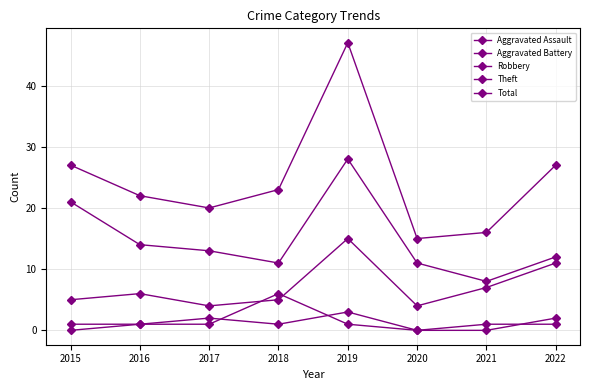

How many interior local valleys does the Total series have?

2